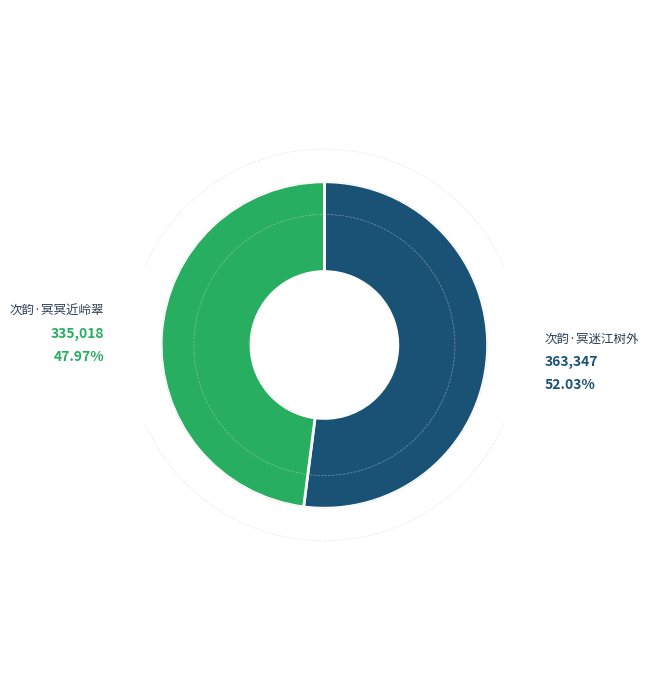

What is the ratio of the value at 次韵·冥迷江树外 to the value at 次韵·冥冥近岭翠?

1.1